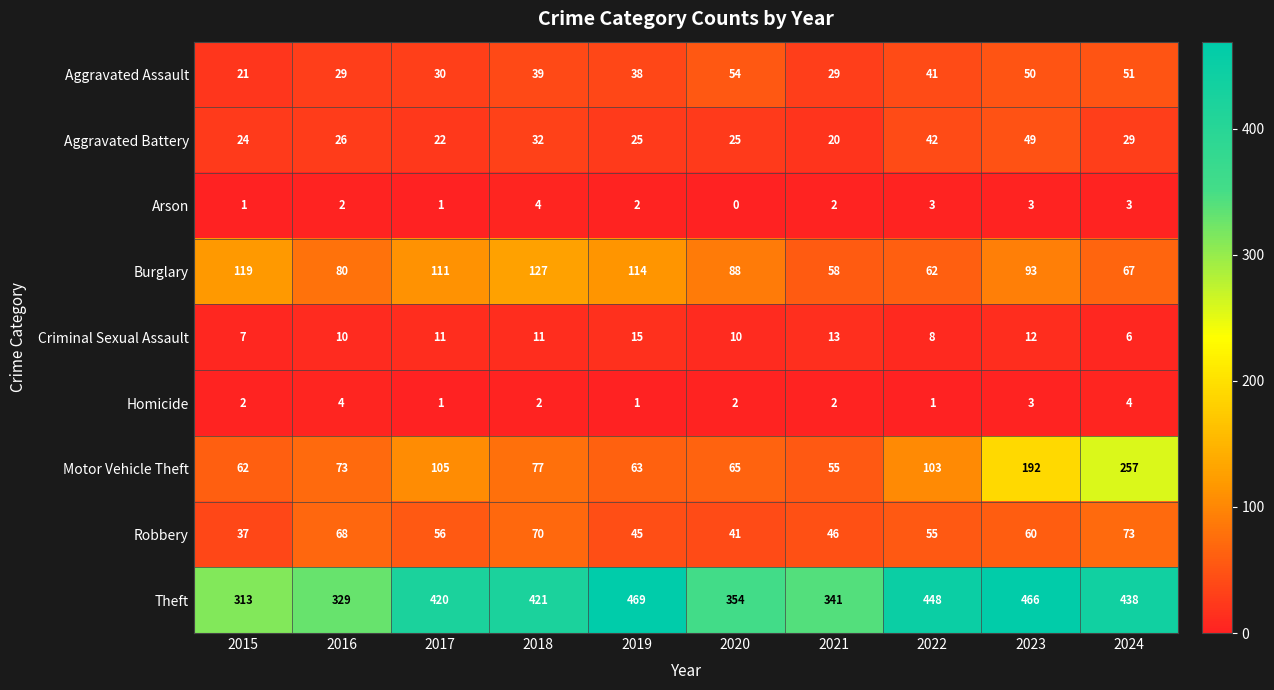

At how many categories does at least one series exceed 256?

10